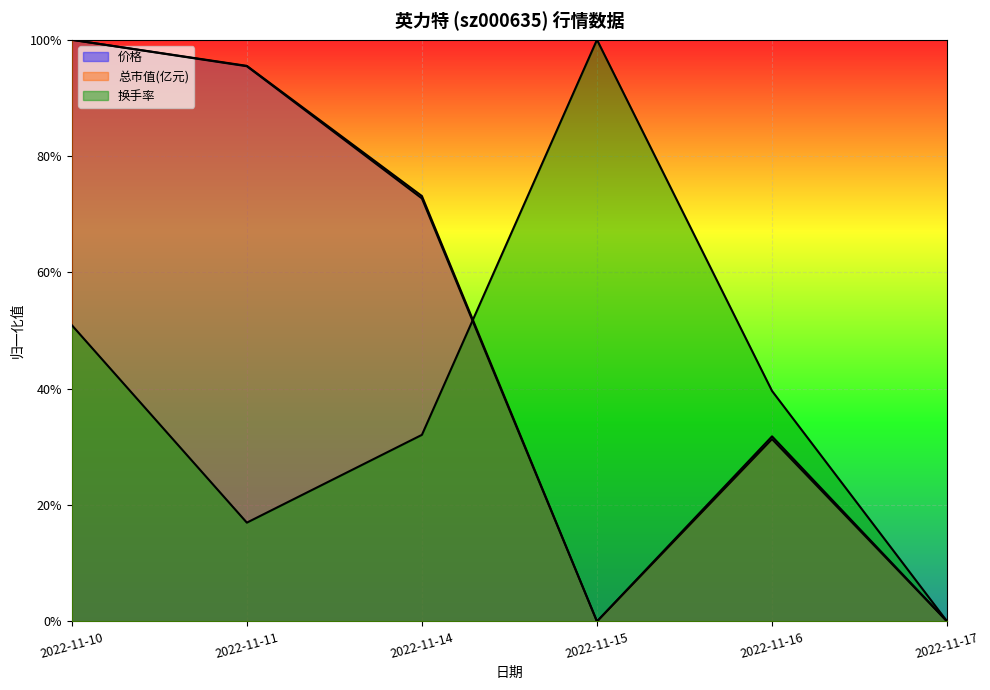

What is the difference between the second highest and minimum values in the 总市值(亿元) series?

1.0